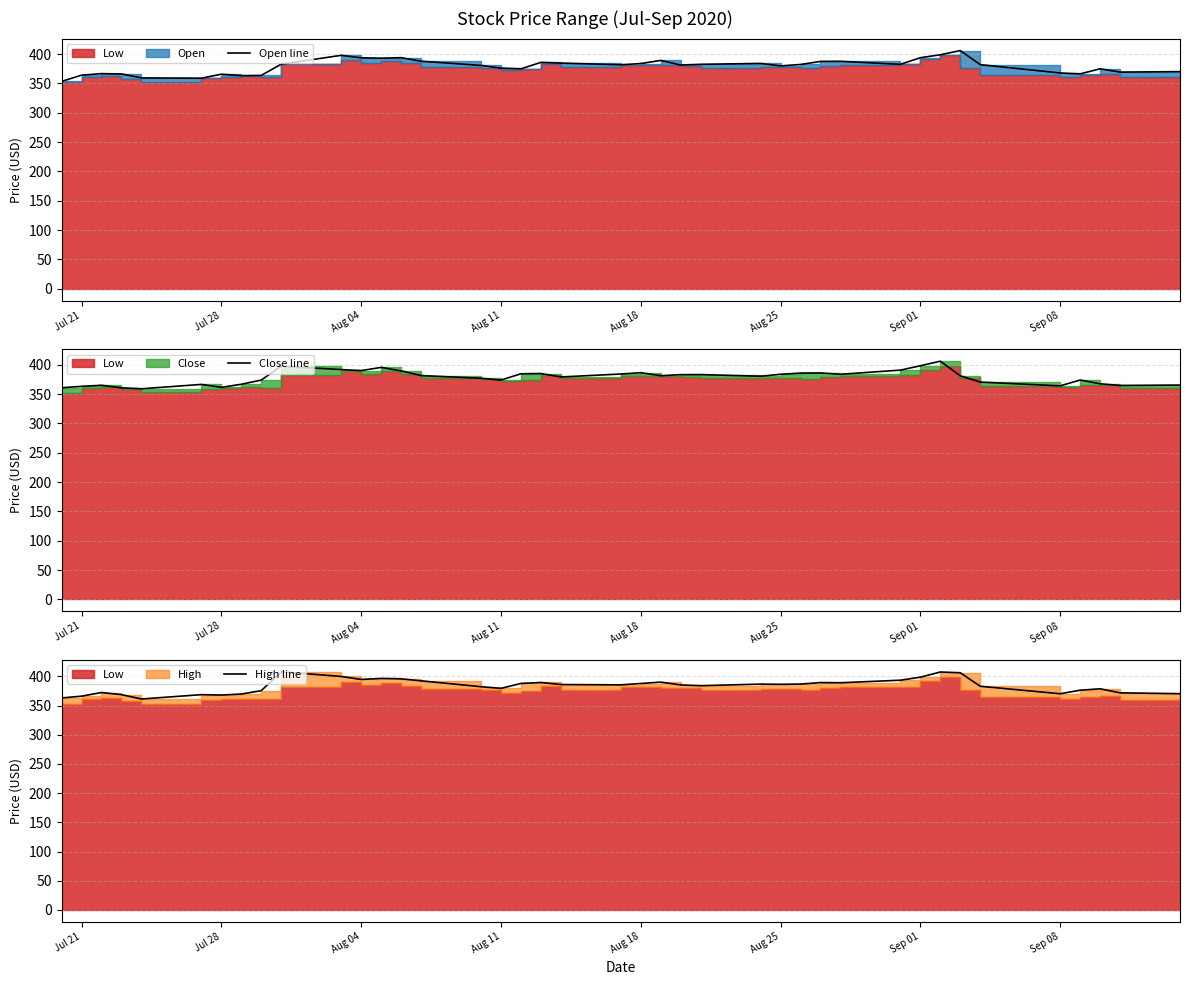

What is the difference between the maximum and minimum values in the High line series?

46.6